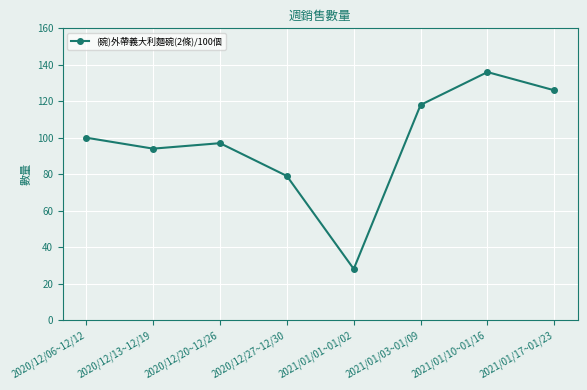

Reading right to left, what are all the values shown in this chart?

2021/01/17~01/23=126	2021/01/10~01/16=136	2021/01/03~01/09=118	2021/01/01~01/02=28	2020/12/27~12/30=79	2020/12/20~12/26=97	2020/12/13~12/19=94	2020/12/06~12/12=100